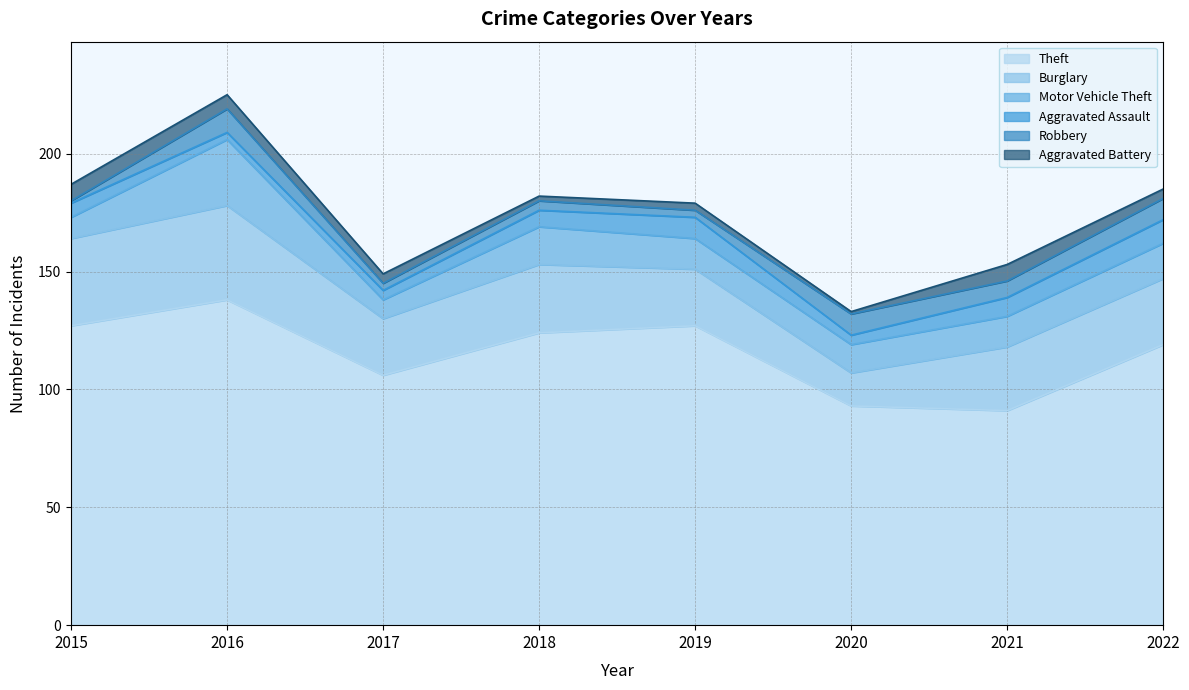

How many categories are shown in the chart?

8